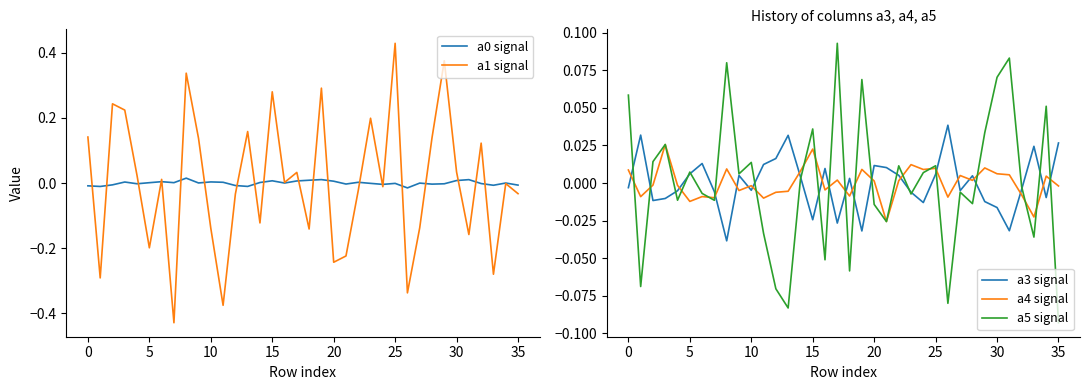

True or false: a1 signal has more than 0 interior local peaks.

True